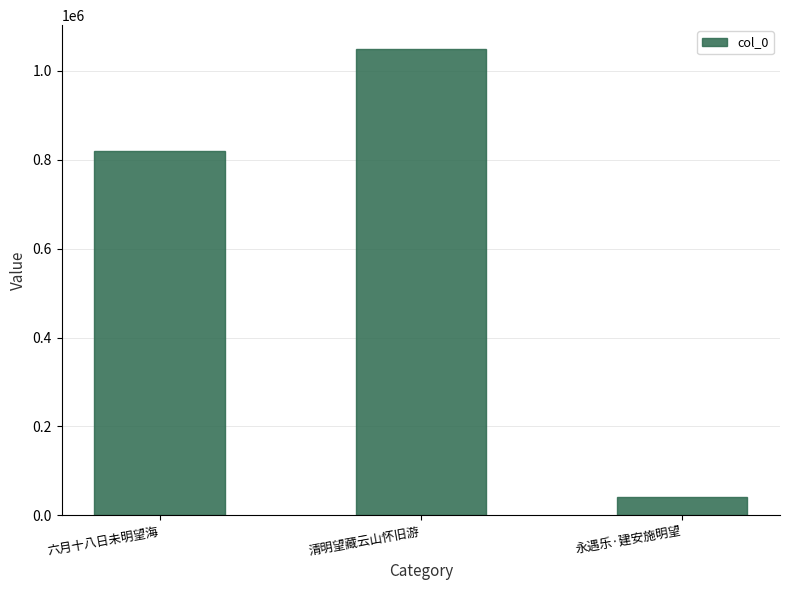

Which label corresponds to the smallest value in the chart?

永遇乐·建安施明望